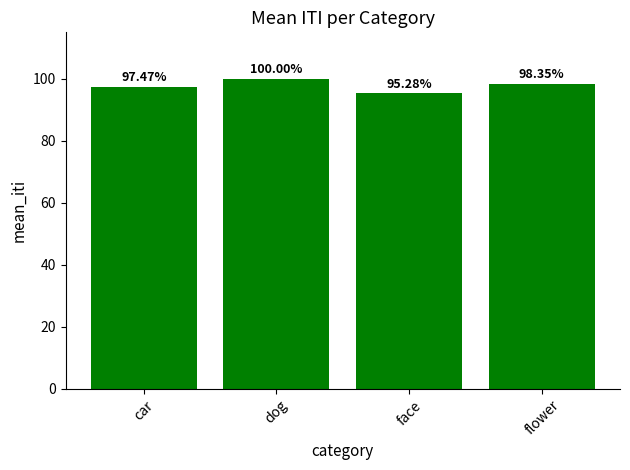

How many data points are above 98?

2